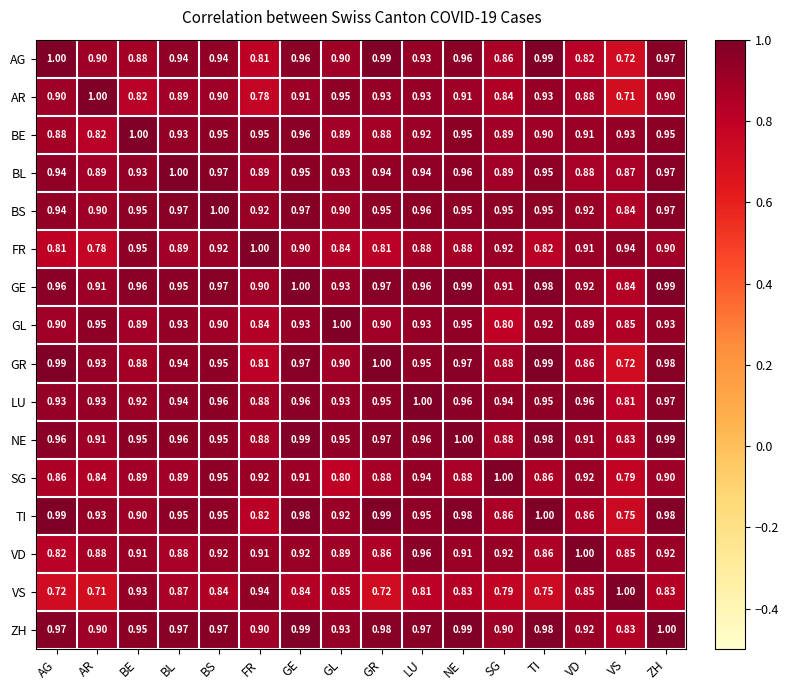

Is the value of BL at AG greater than the value of ZH at GL?

Yes